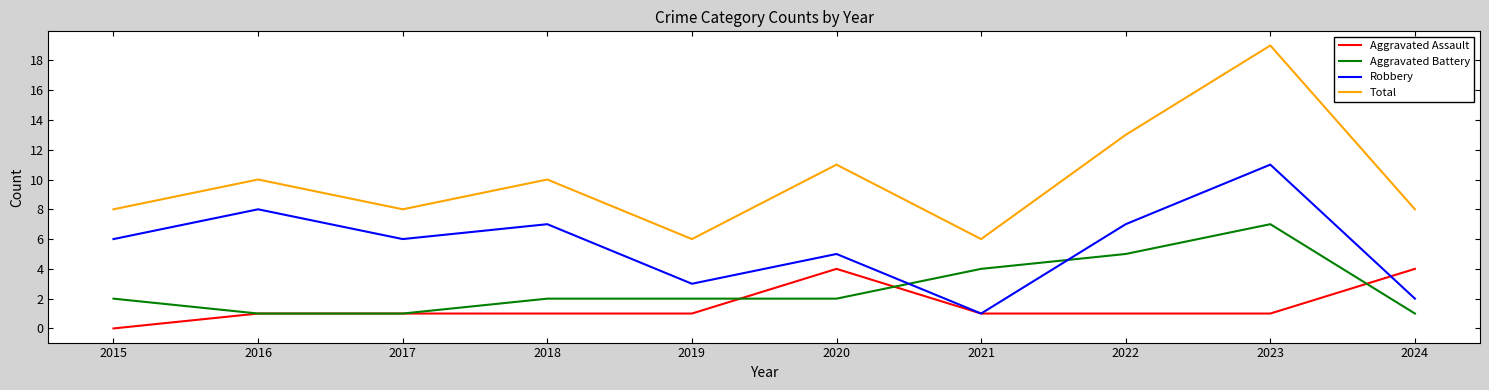

How many distinct data groups are displayed?

4